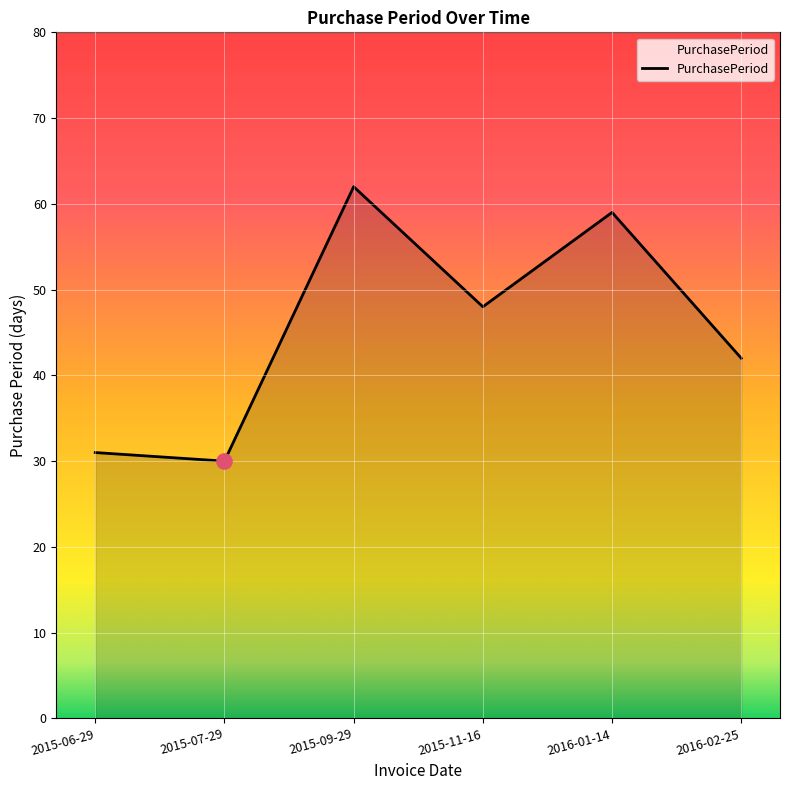

Between 2015-11-16 and 2016-01-14, which is larger?

2016-01-14